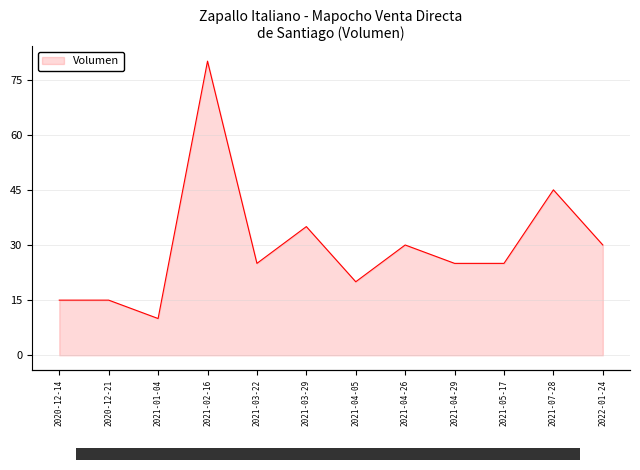

Is it true that the value at 2021-04-29 is 43?

False